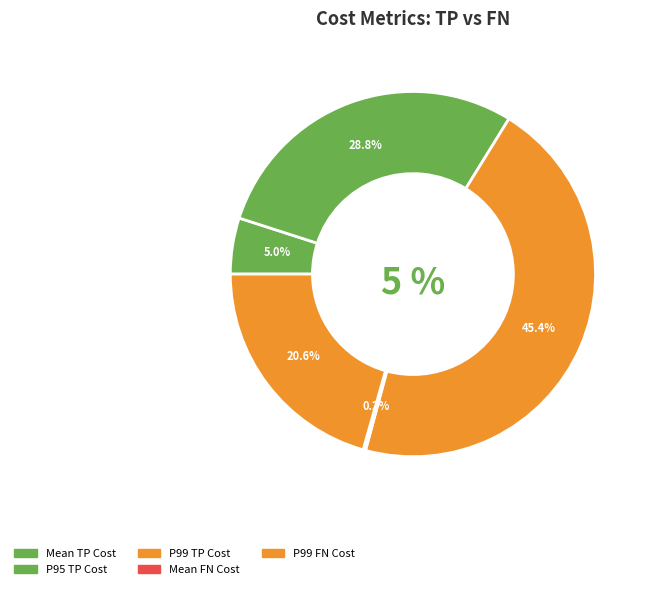

What is the largest slice in the pie chart?

P99 TP Cost